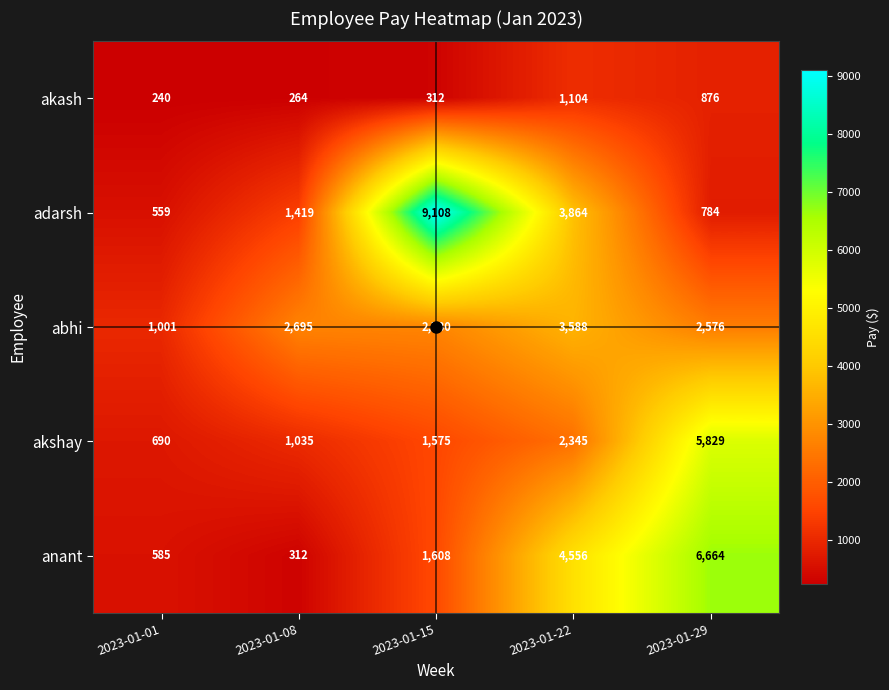

At 2023-01-15, list the series in order from largest to smallest.

adarsh, abhi, anant, akshay, akash